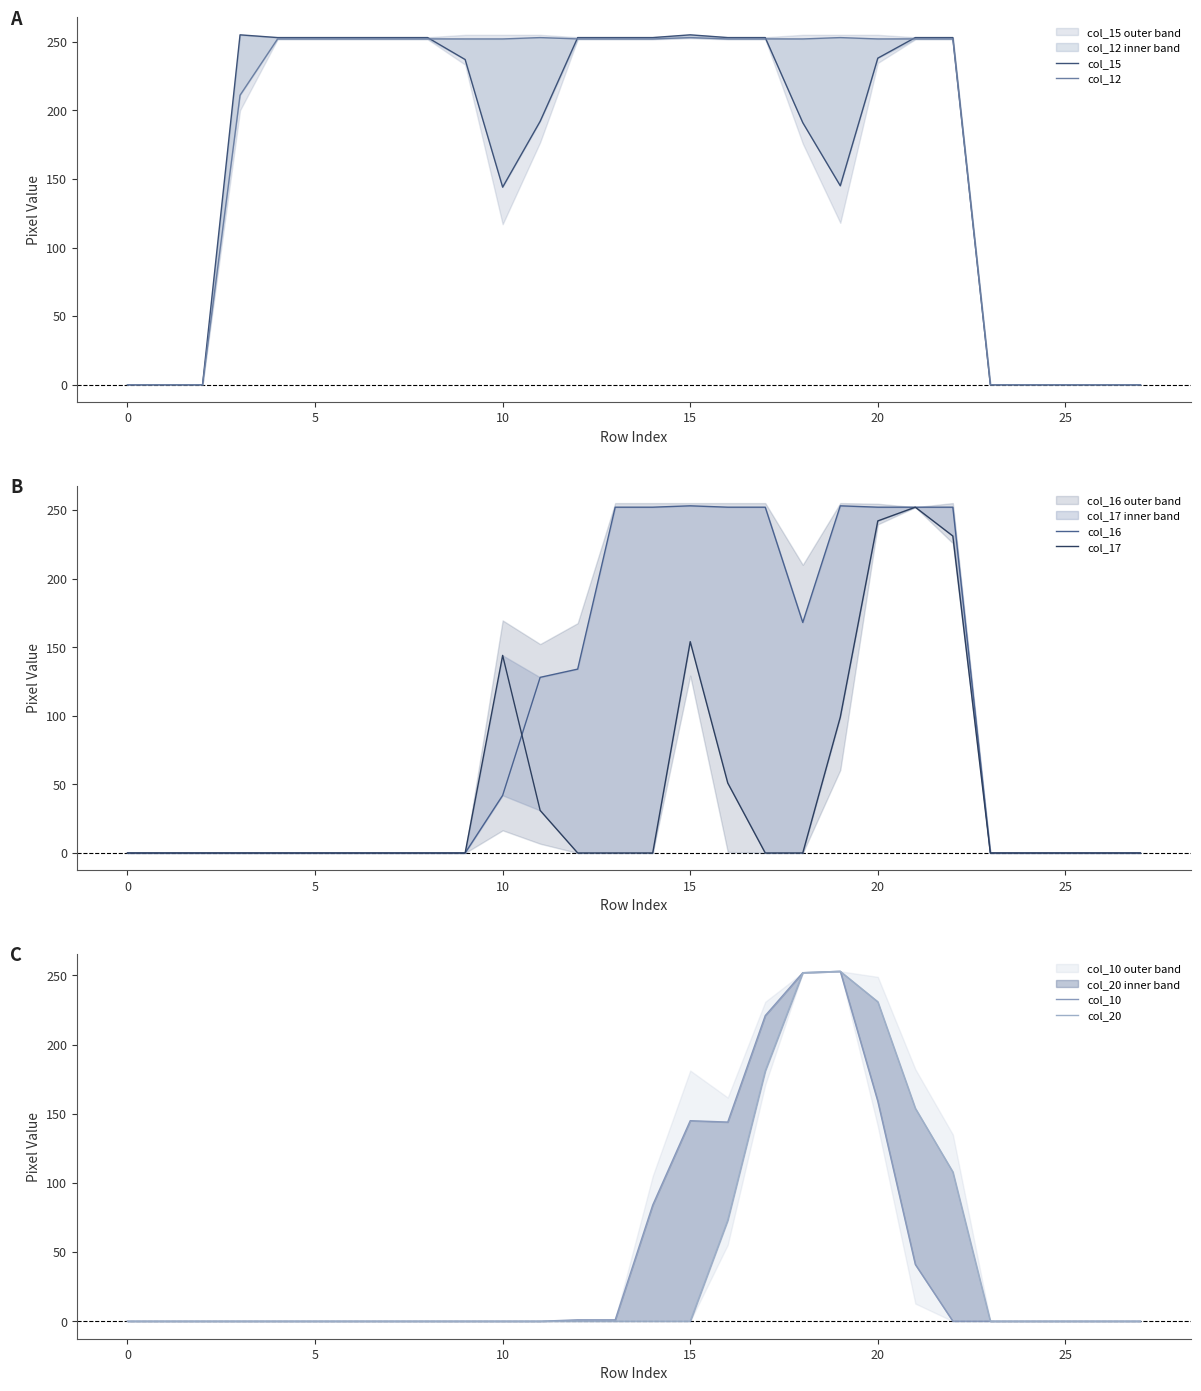

How many series are shown in this chart?

6